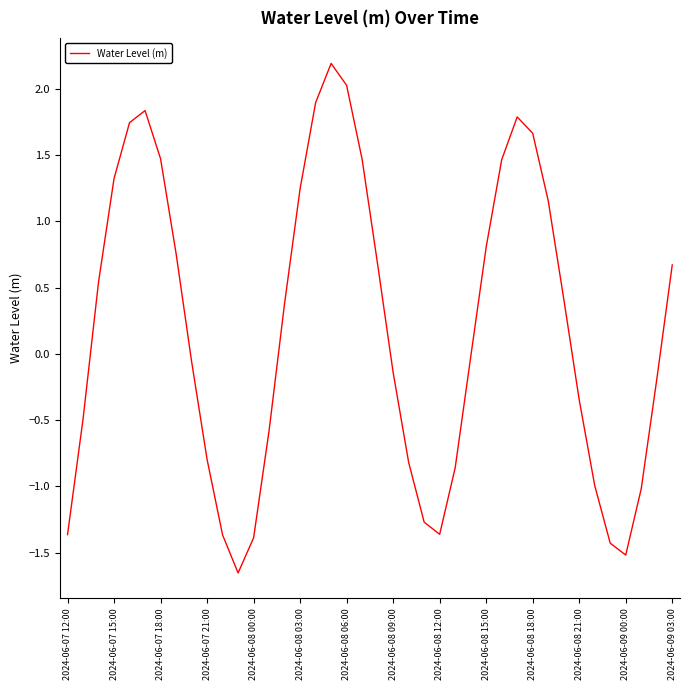

What is the difference between the maximum and minimum values?

3.8